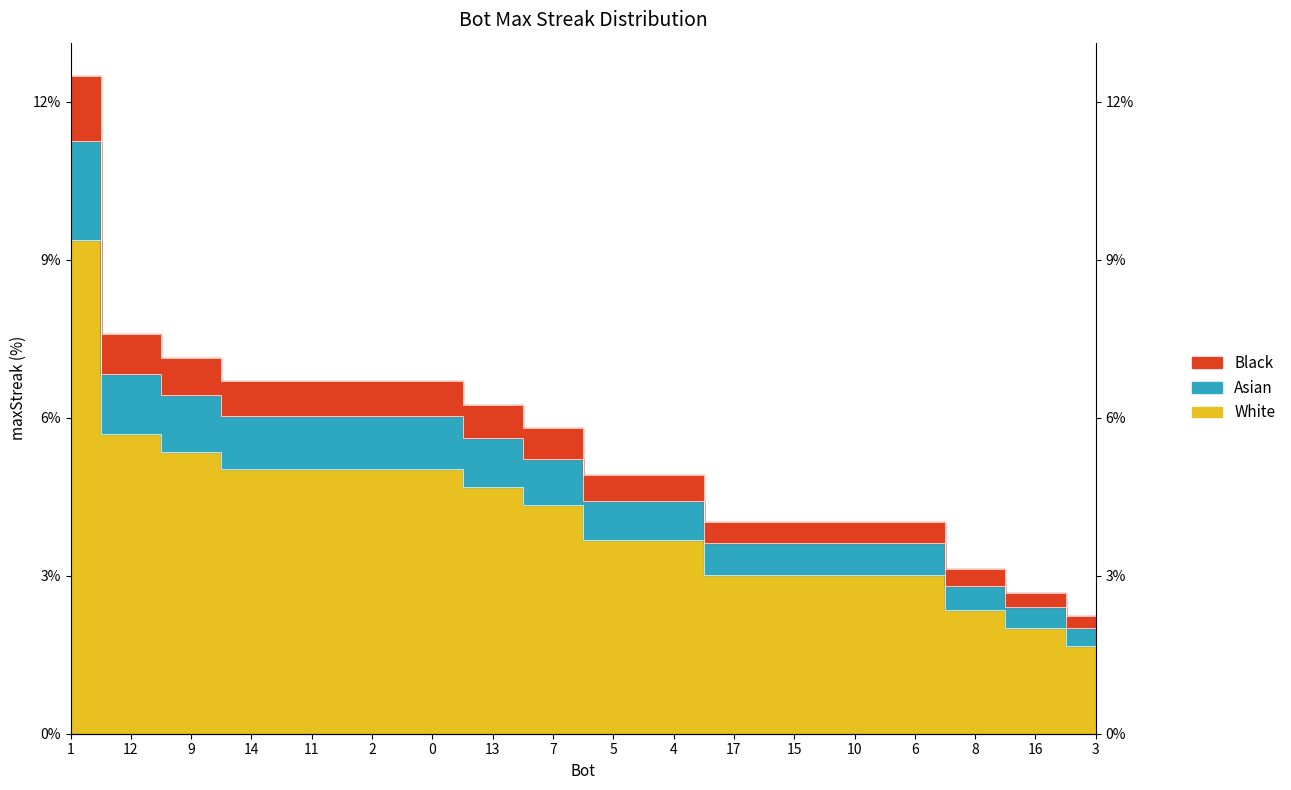

What is the label of the 12th point from the left?

17